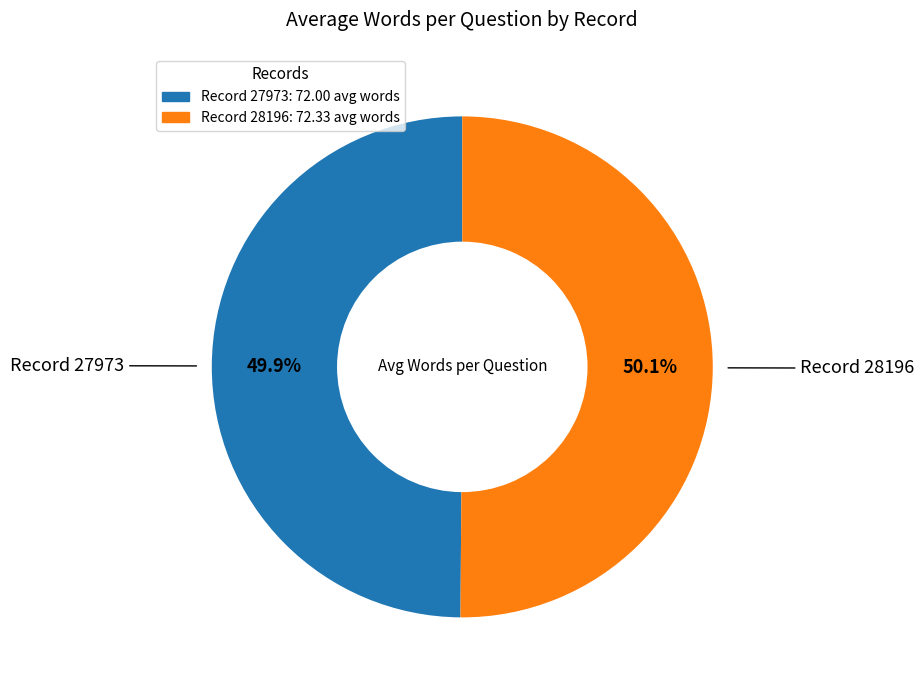

Is the sum of Record 27973: 72.00 avg words and Record 28196: 72.33 avg words greater than half?

Yes